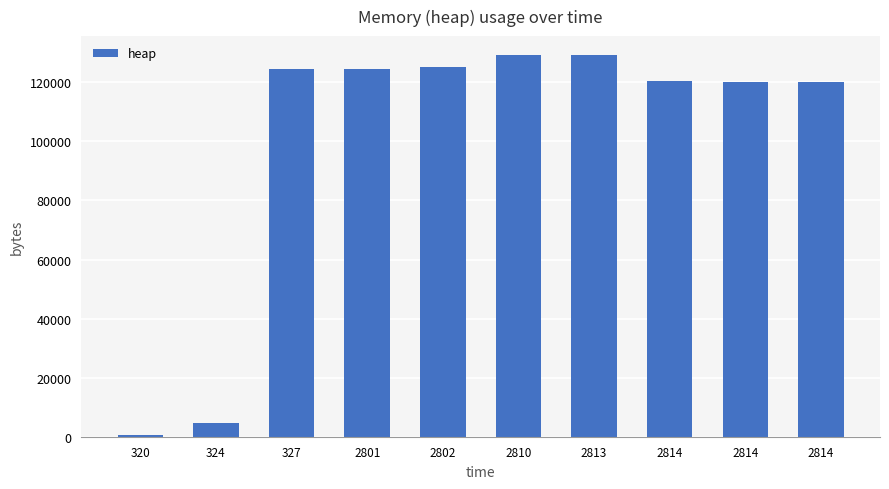

Approximately how many times larger is the value at 2814 compared to 2801?

1.0